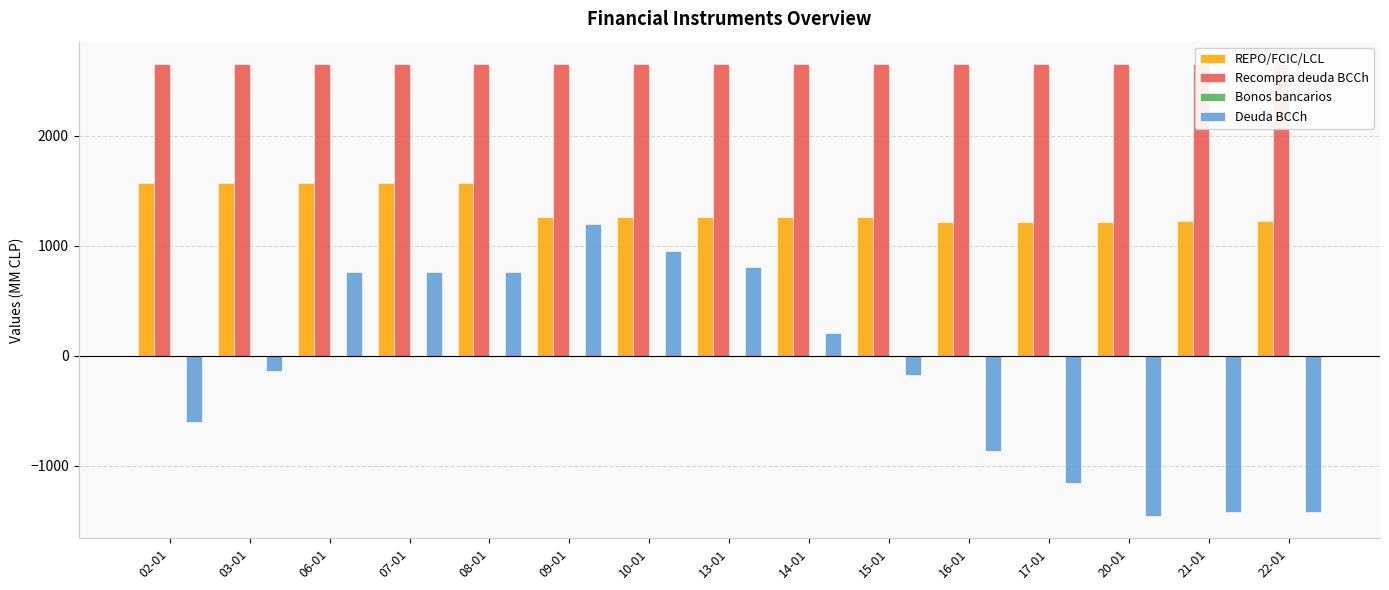

What is the difference between the highest and lowest values at 15-01?

2821